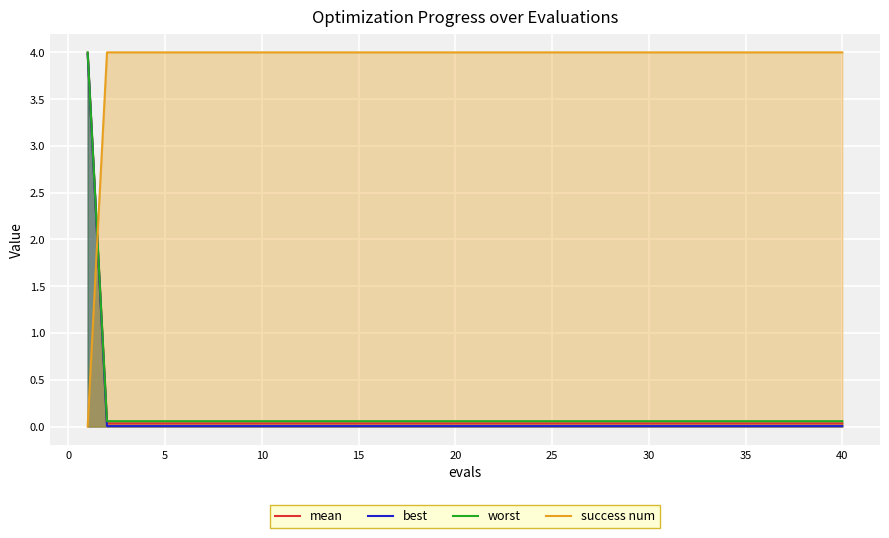

How many intersections are there between best and success num?

1